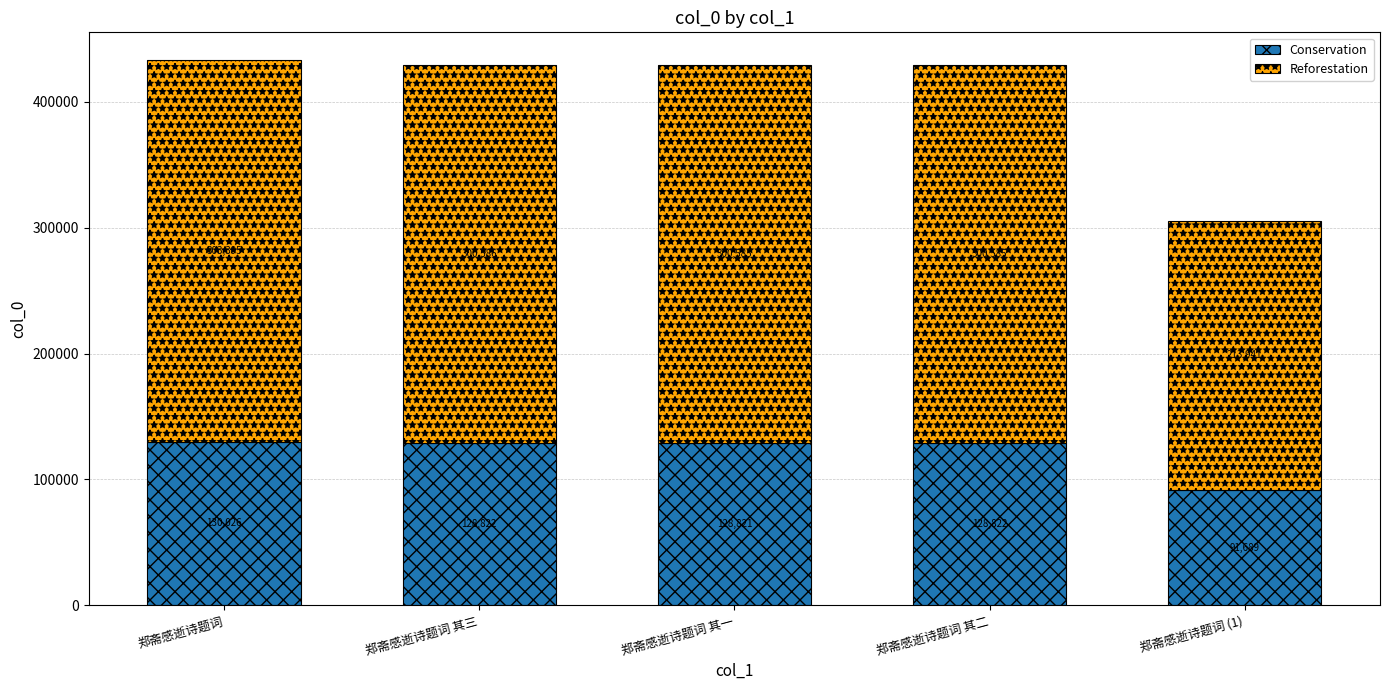

What is the difference between the maximum and minimum values in the Conservation series?

38337